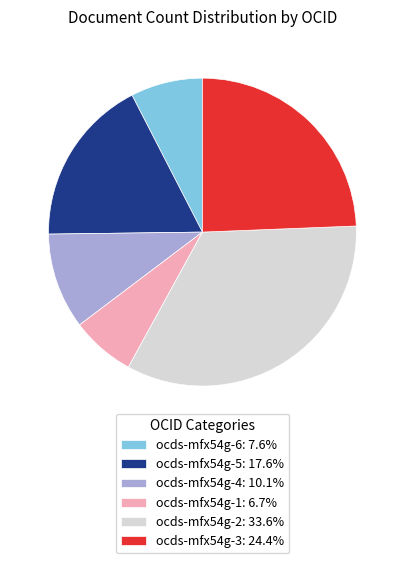

Is the sum of ocds-mfx54g-2: 33.6% and ocds-mfx54g-1: 6.7% greater than half?

No